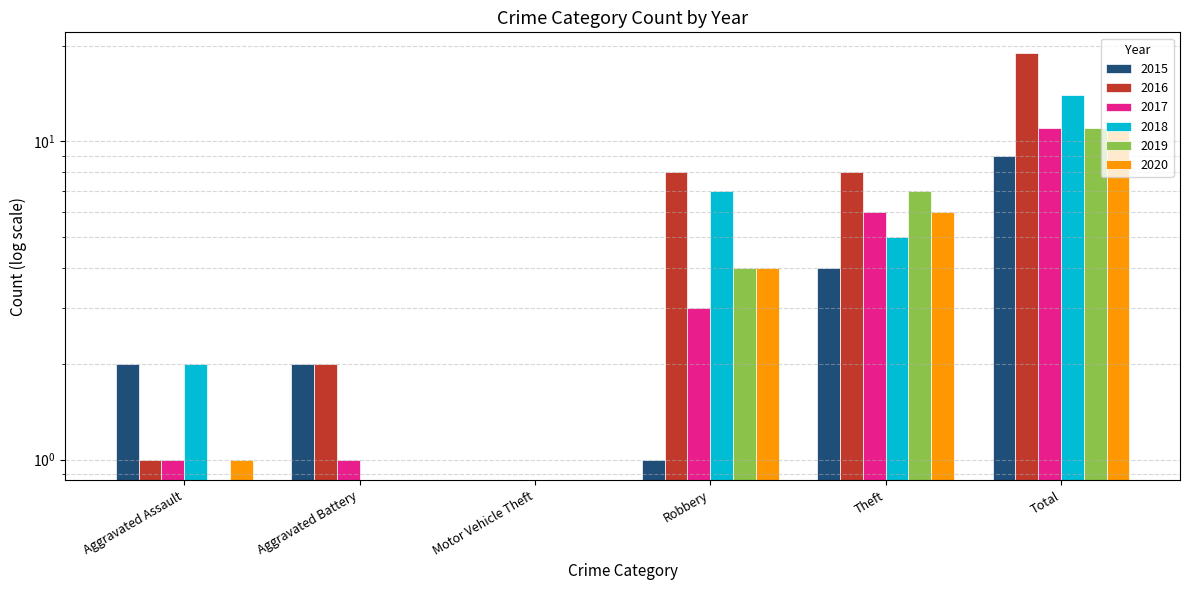

At which category is the sum across all series the highest?

Total